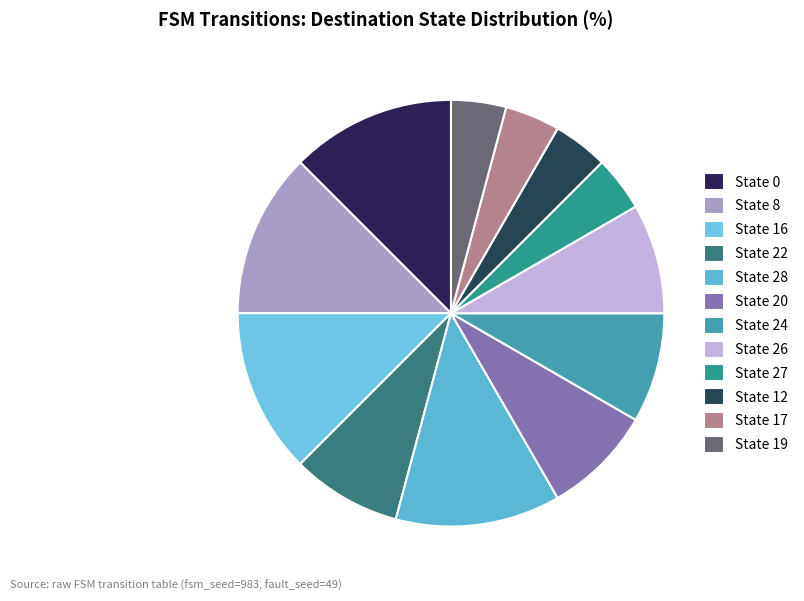

How many segments does this pie chart have?

12